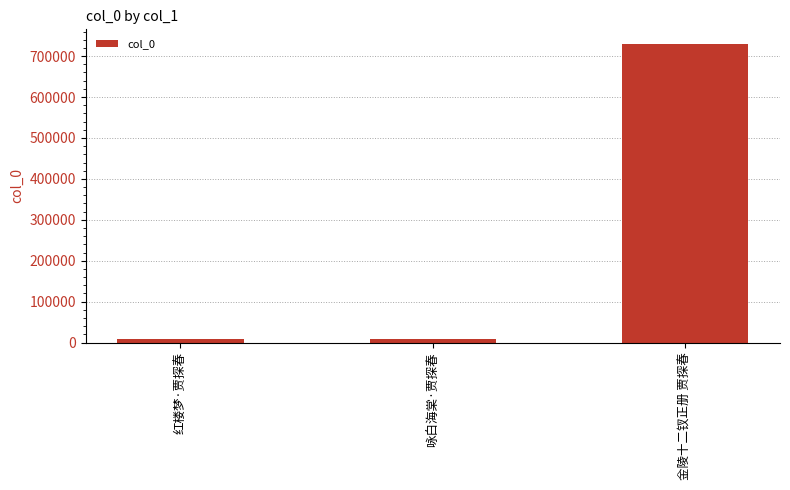

Does the chart contain any negative values?

No